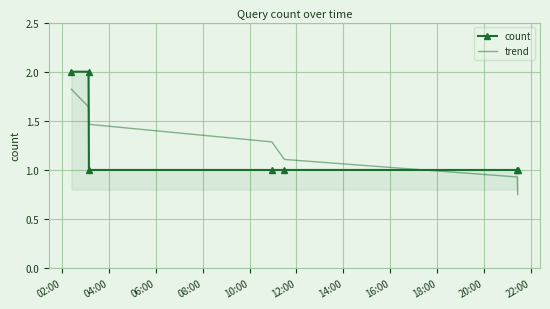

What is the maximum value shown in the chart?

2.0